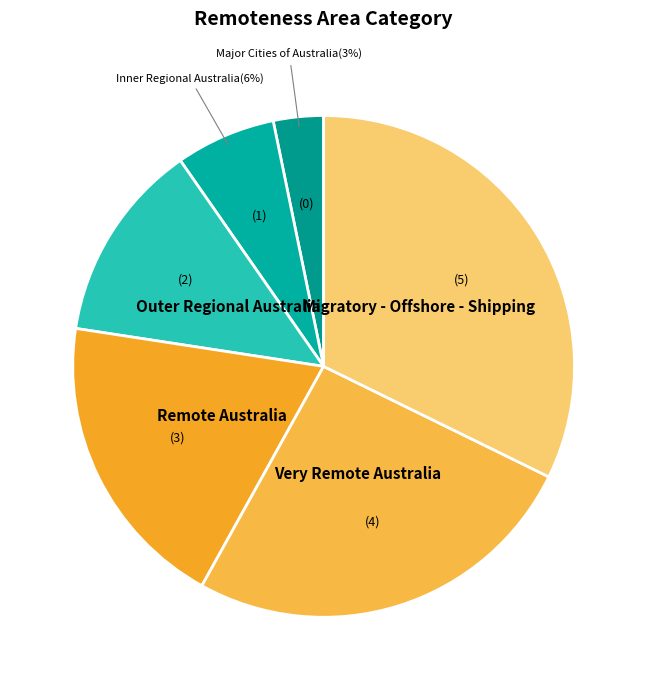

Approximately how many times larger is the value at Migratory - Offshore - Shipping compared to Outer Regional Australia?

2.5